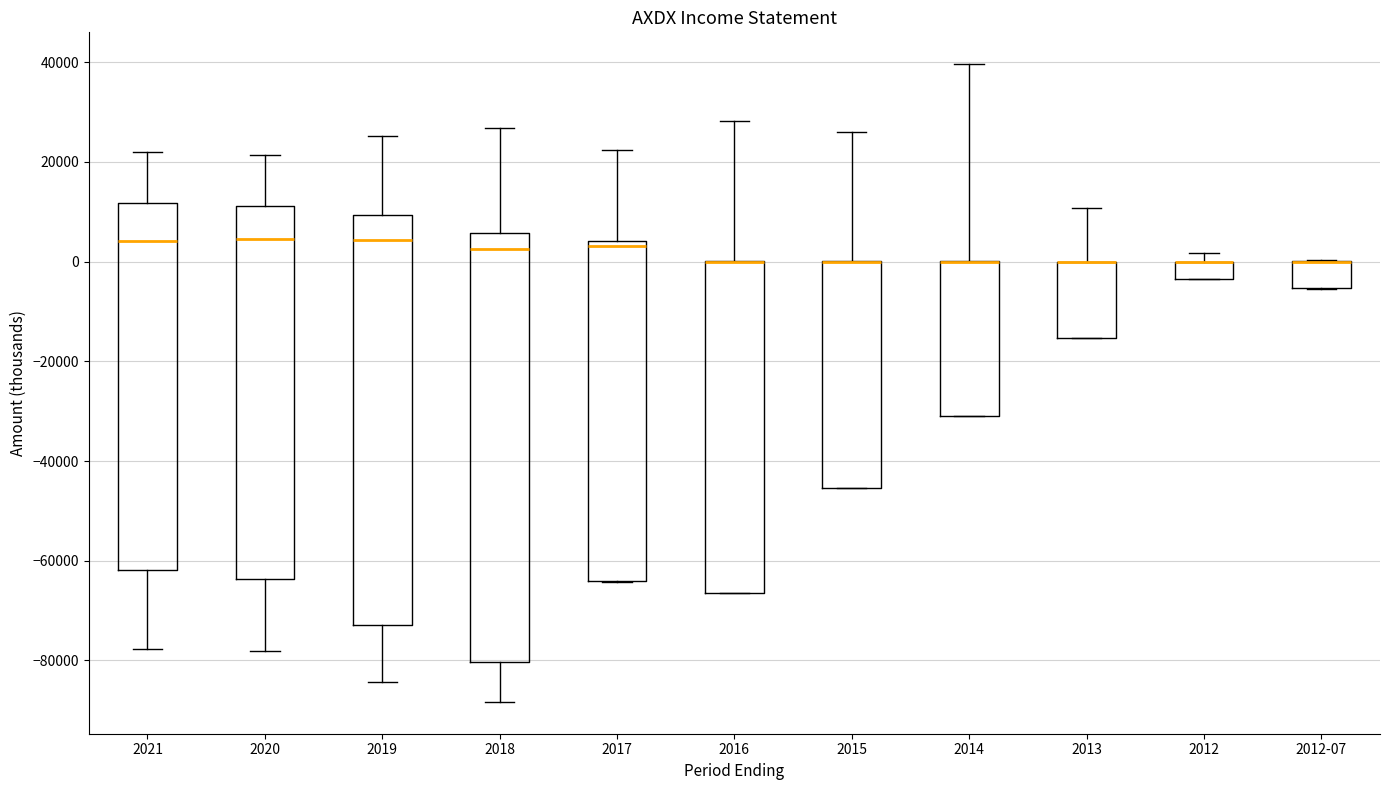

Comparing the boxes themselves (not the whiskers), which one is the tallest?

2018